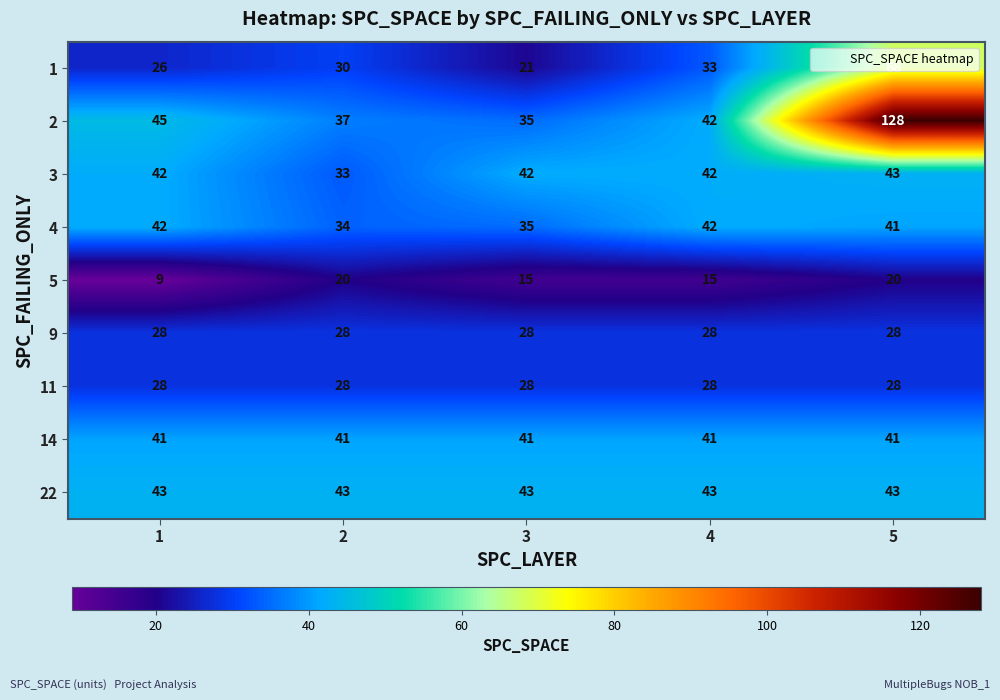

Is the value of 4 at 2 greater than the value of 1 at 5?

No